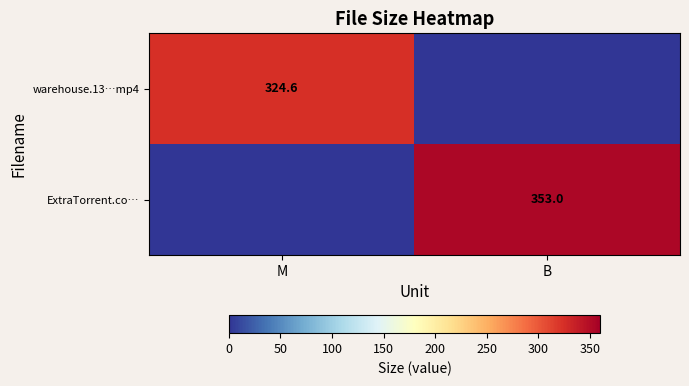

True or false: ExtraTorrent.co… has a value of 353.0 at B.

True